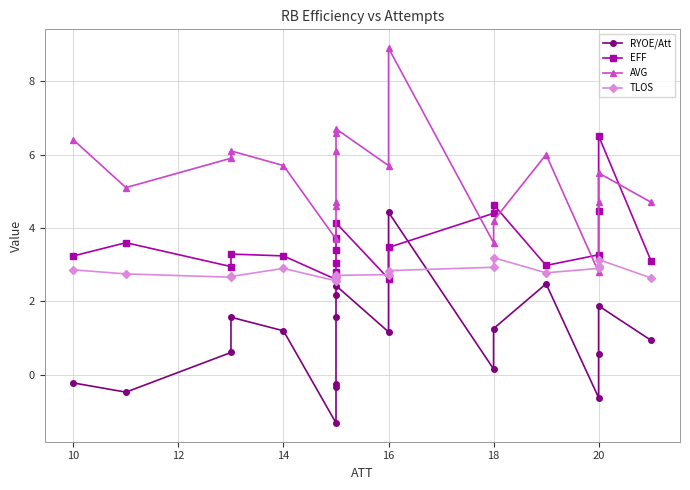

True or false: RYOE/Att has more than 0 interior local peaks.

True